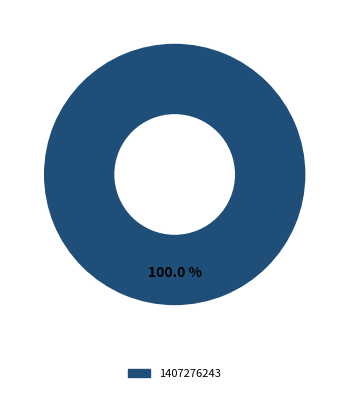

Count the number of slices in the pie.

1